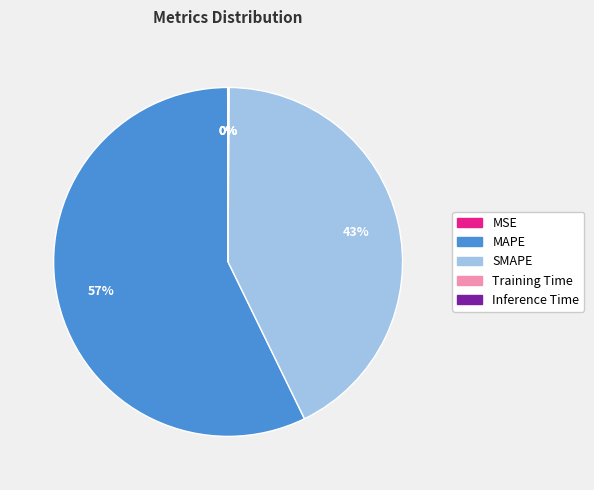

Does MAPE represent more than half of the total?

Yes